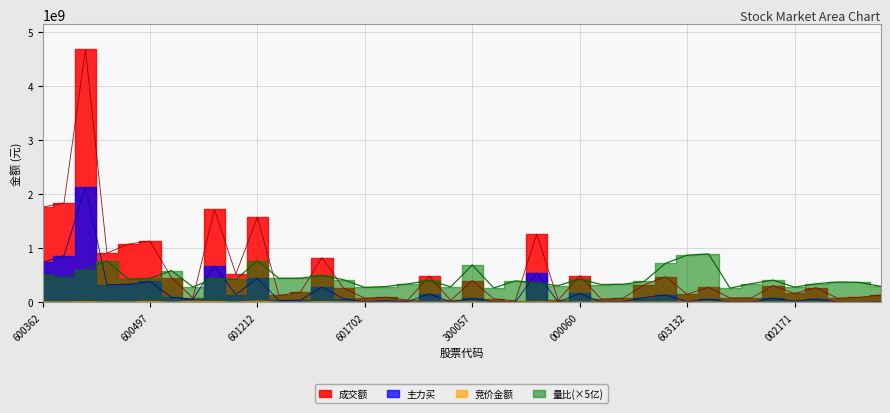

True or false: 主力买 and 成交额 cross at least once.

False